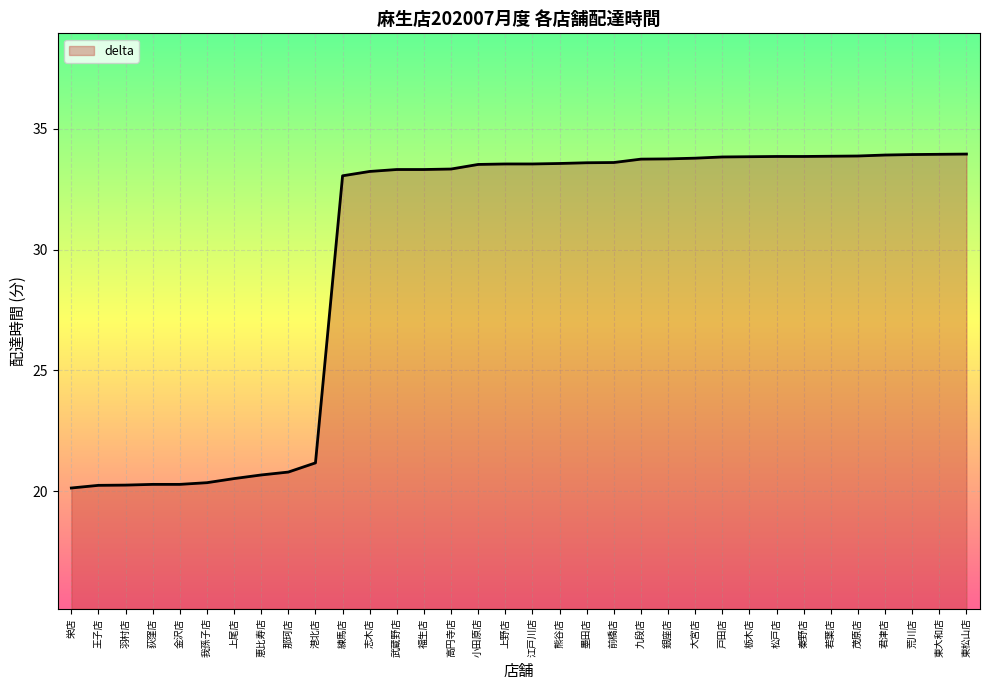

What is the maximum value shown in the chart?

34.0